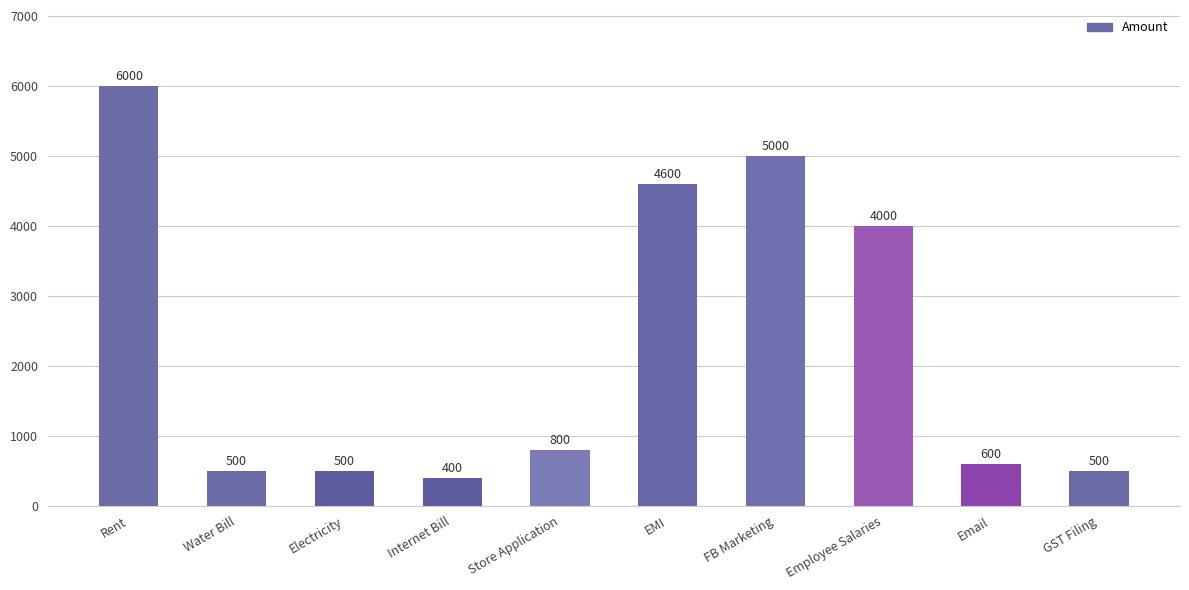

What is the average value?

2290